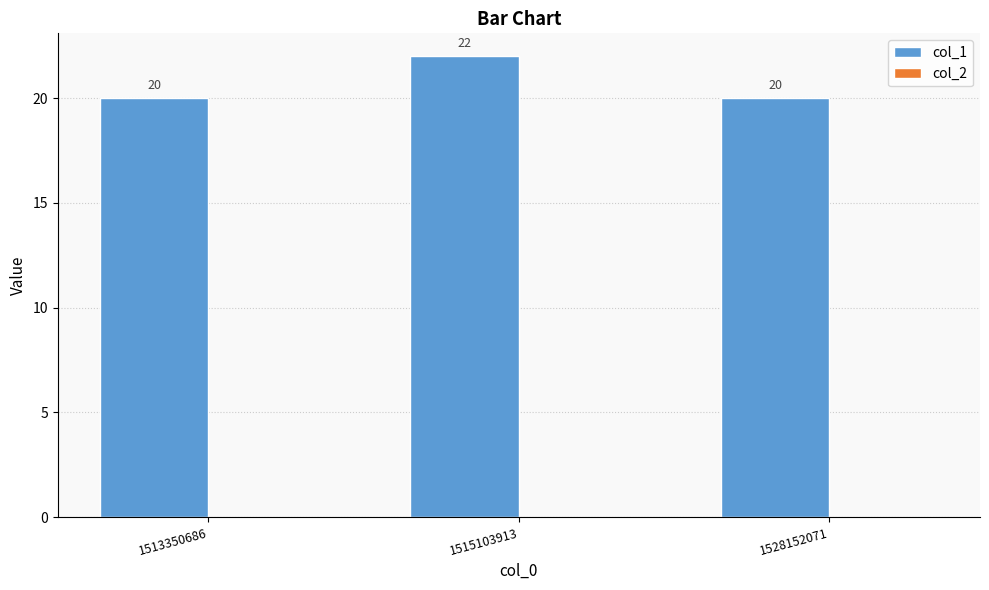

Which label corresponds to the largest value in the chart?

1515103913